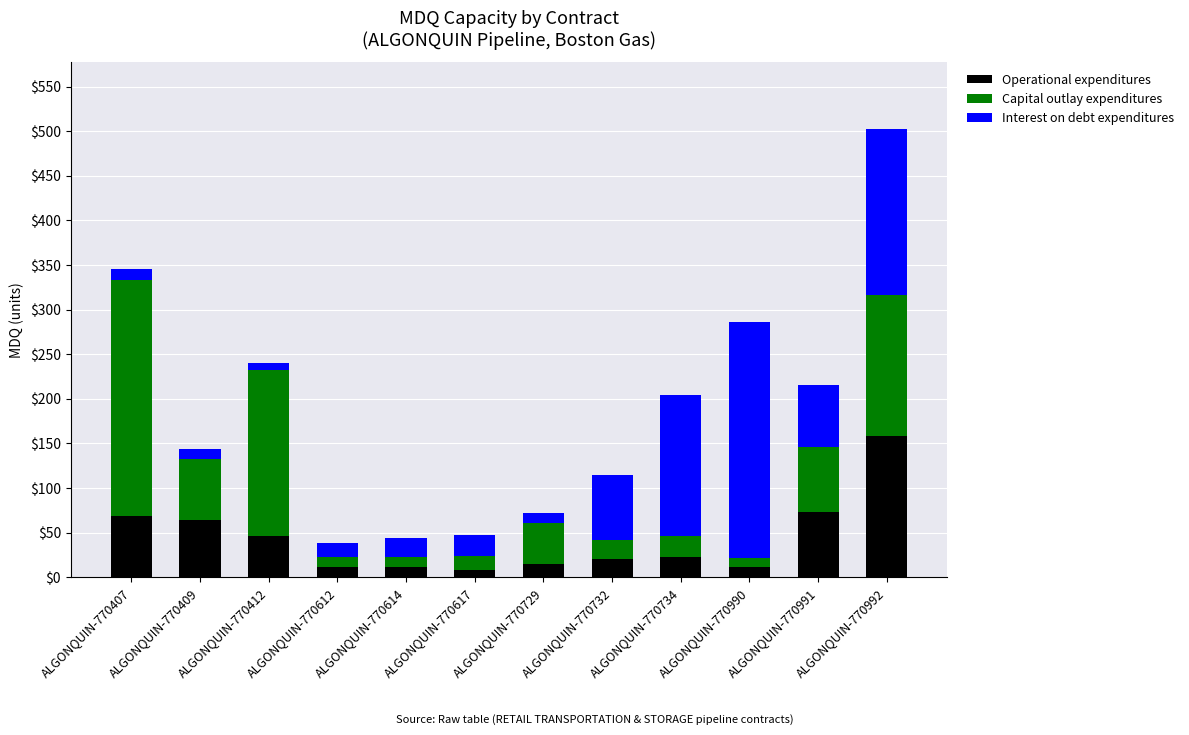

How many bars are there in total?

12